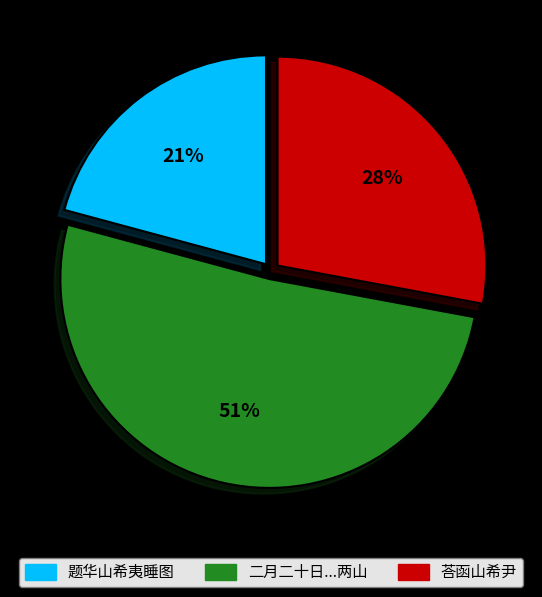

Between 荅函山希尹 and 二月二十日...两山, which is larger?

二月二十日...两山